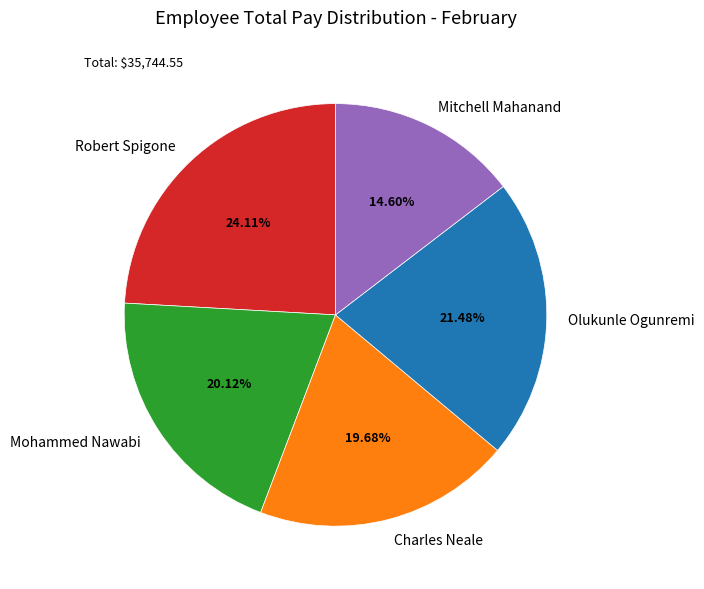

Which category has the smallest portion of the pie?

Mitchell Mahanand